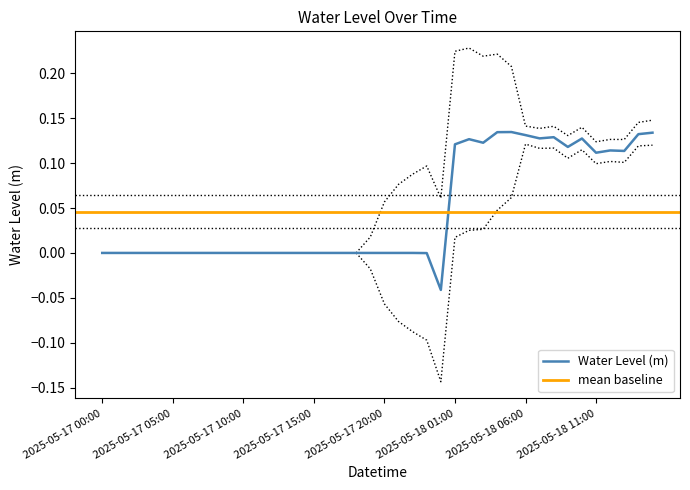

The value of Water Level (m) at 2025-05-17 00:00 is -0.0. True or false?

True